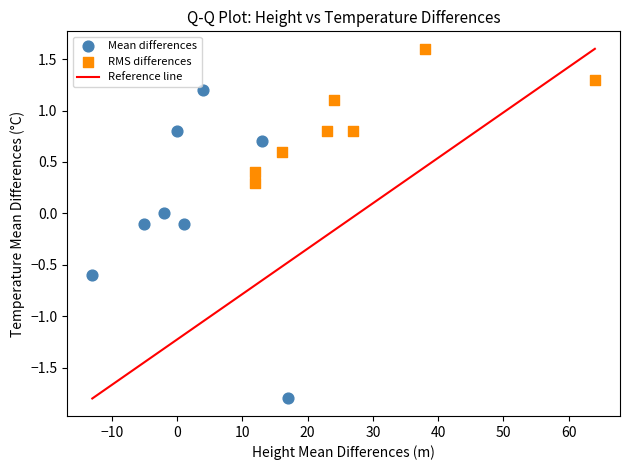

Which series contains the lowest Y value?

Mean differences